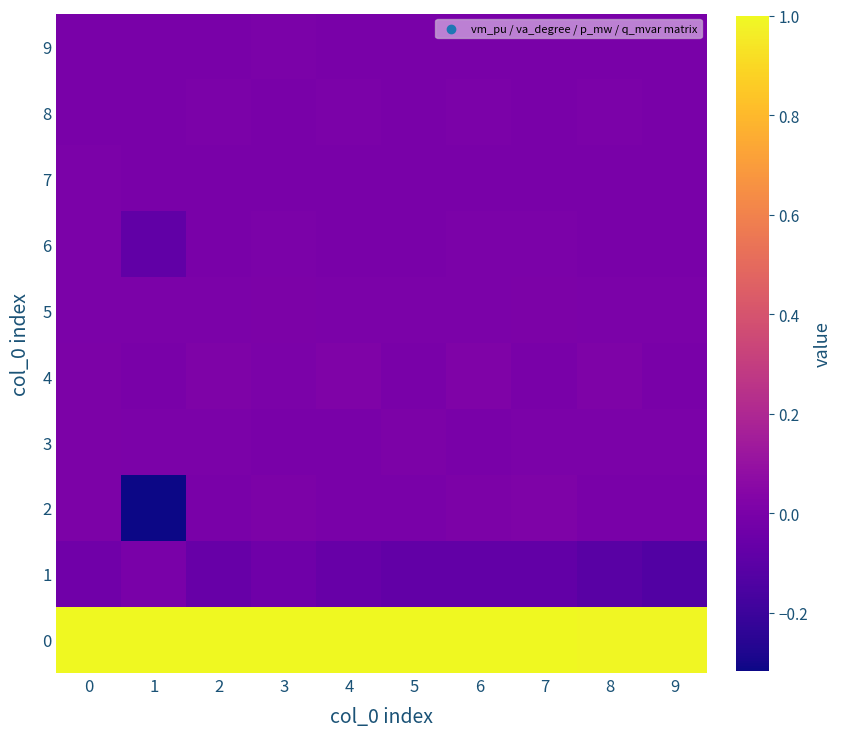

What is the spread (max minus min) of values at 8?

1.1